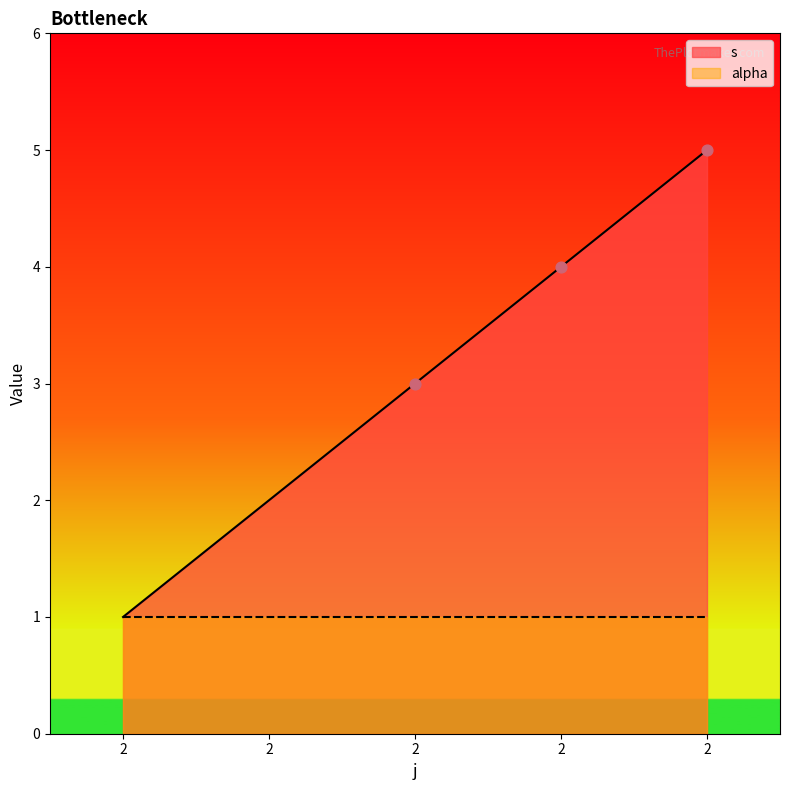

What is the change in value from 2 to 2?

+1